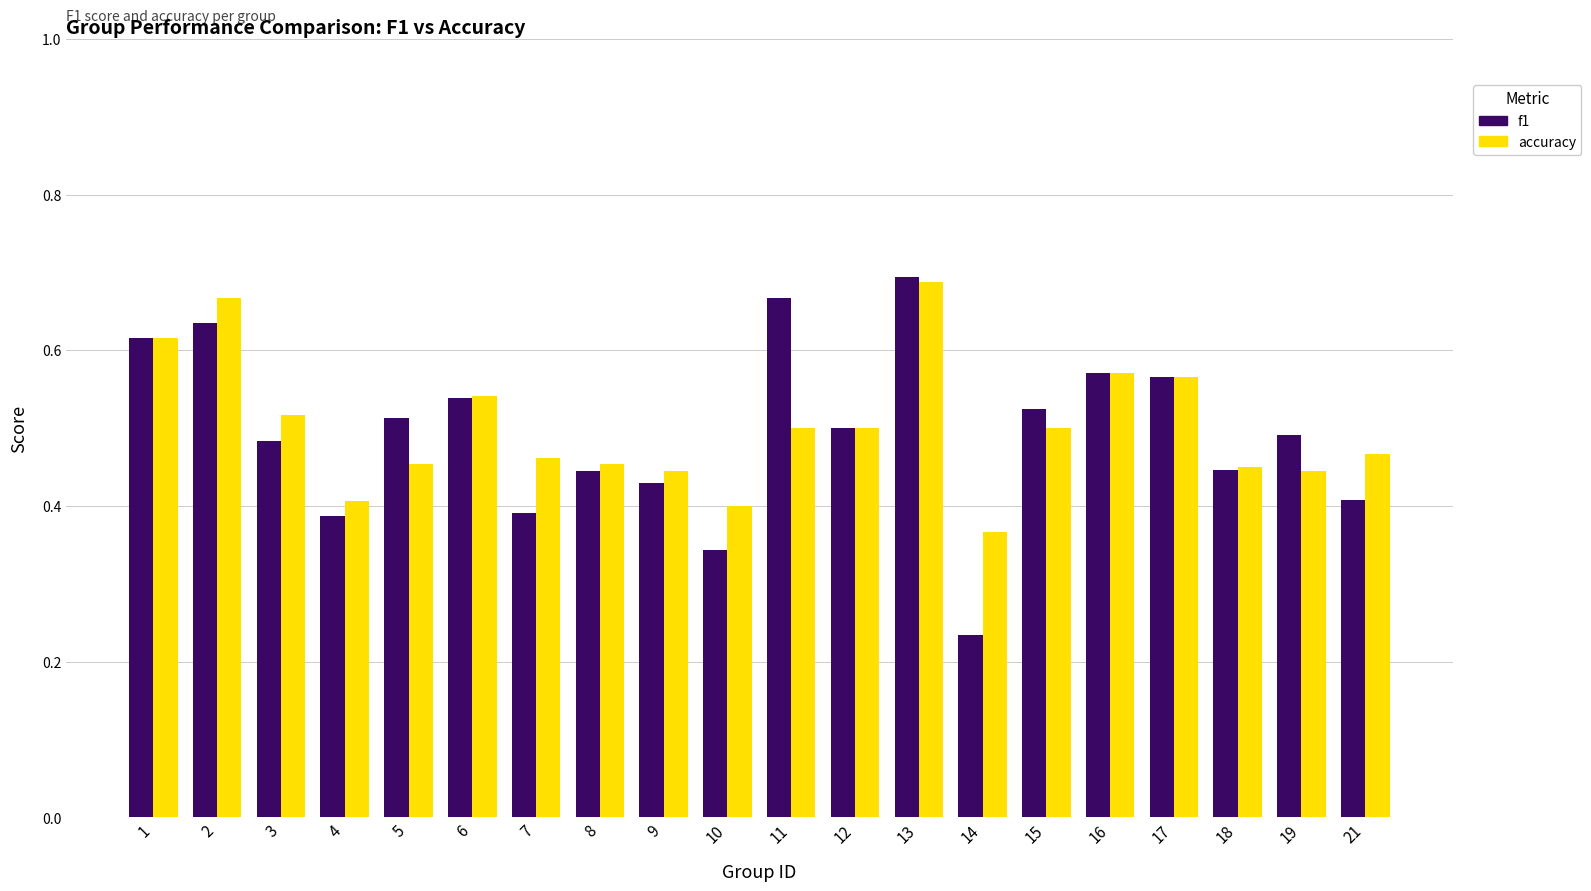

At how many categories does at least one series exceed 0?

20